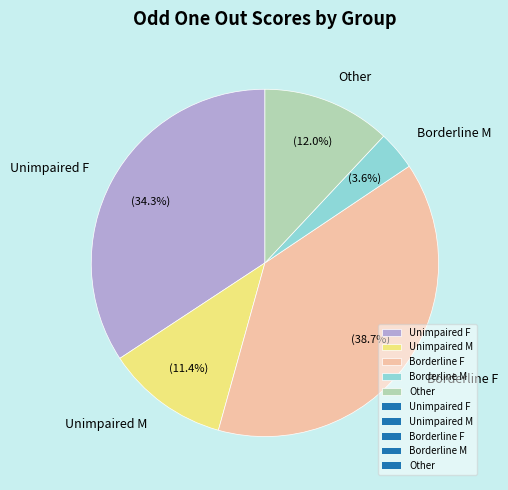

How many segments does this pie chart have?

5